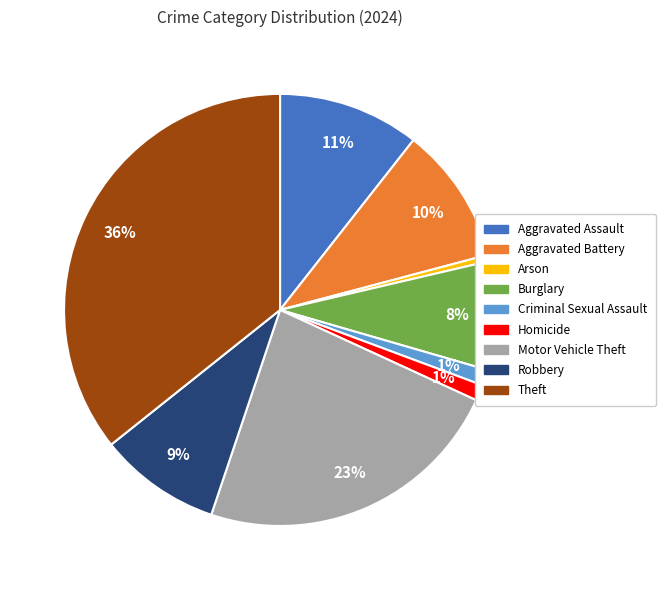

Between Aggravated Battery and Arson, which is larger?

Aggravated Battery